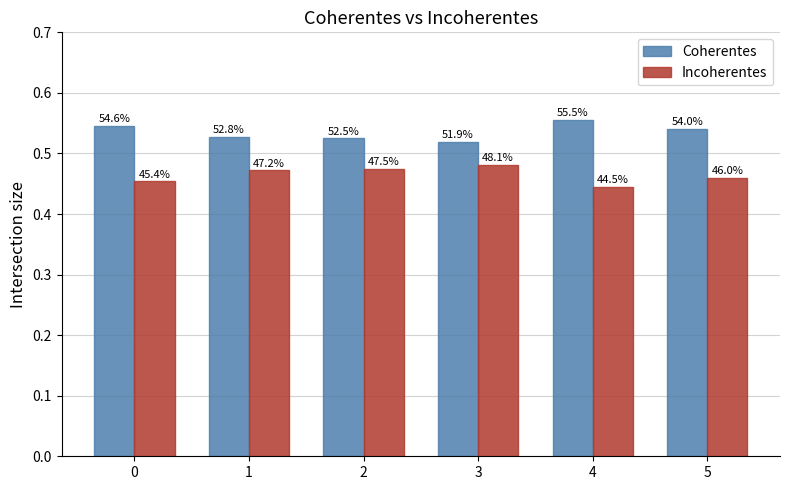

What is the average value of the Incoherentes series?

0.5